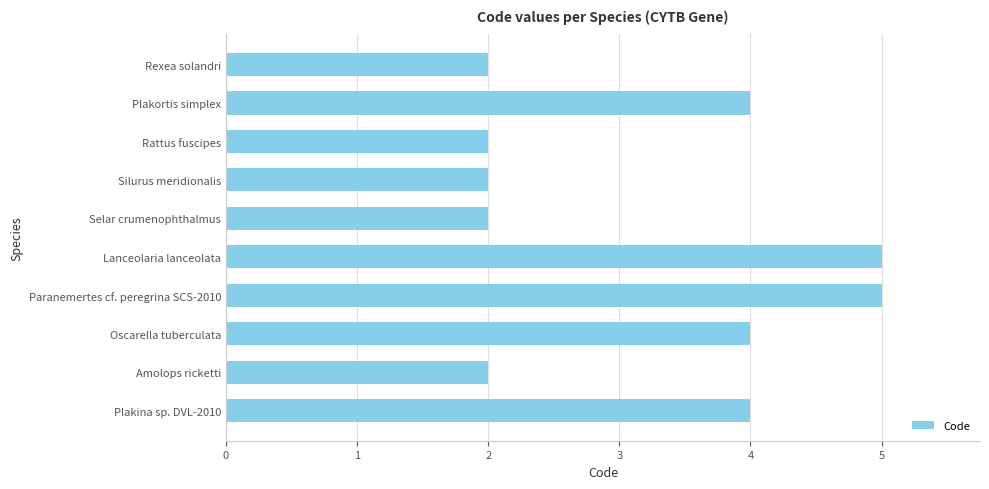

How many values are below 4?

5